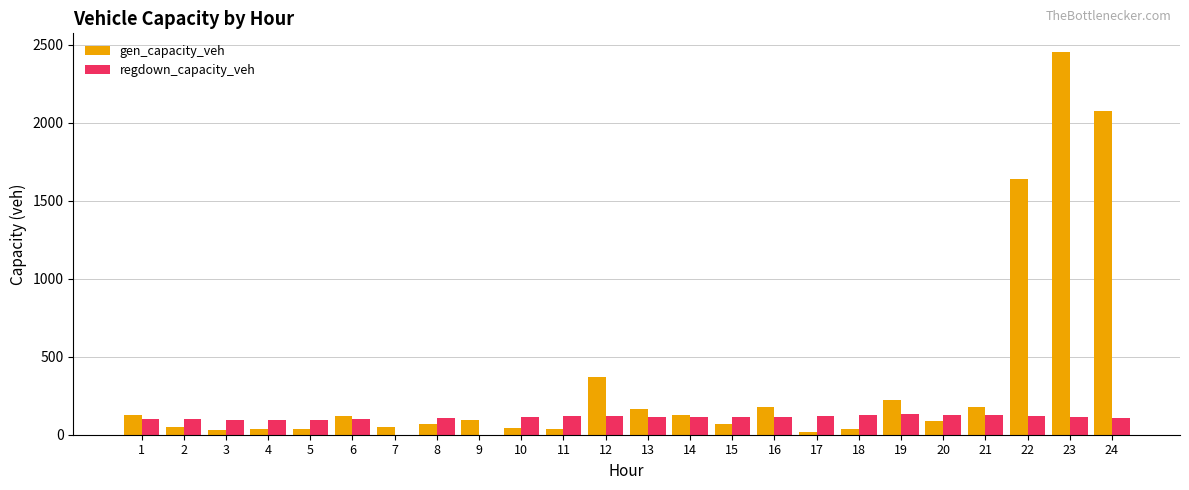

Which series changed the most between 4 and 22?

gen_capacity_veh